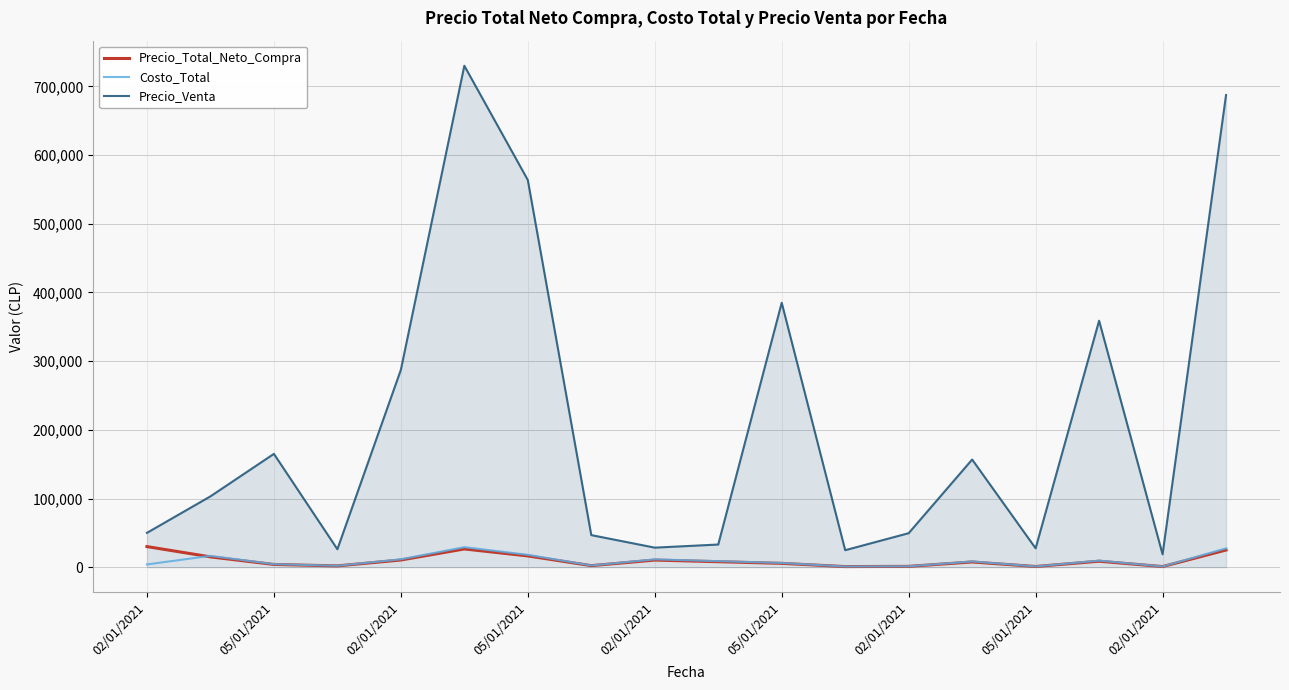

In Costo_Total, how many points are higher than both neighbors (excluding endpoints)?

5